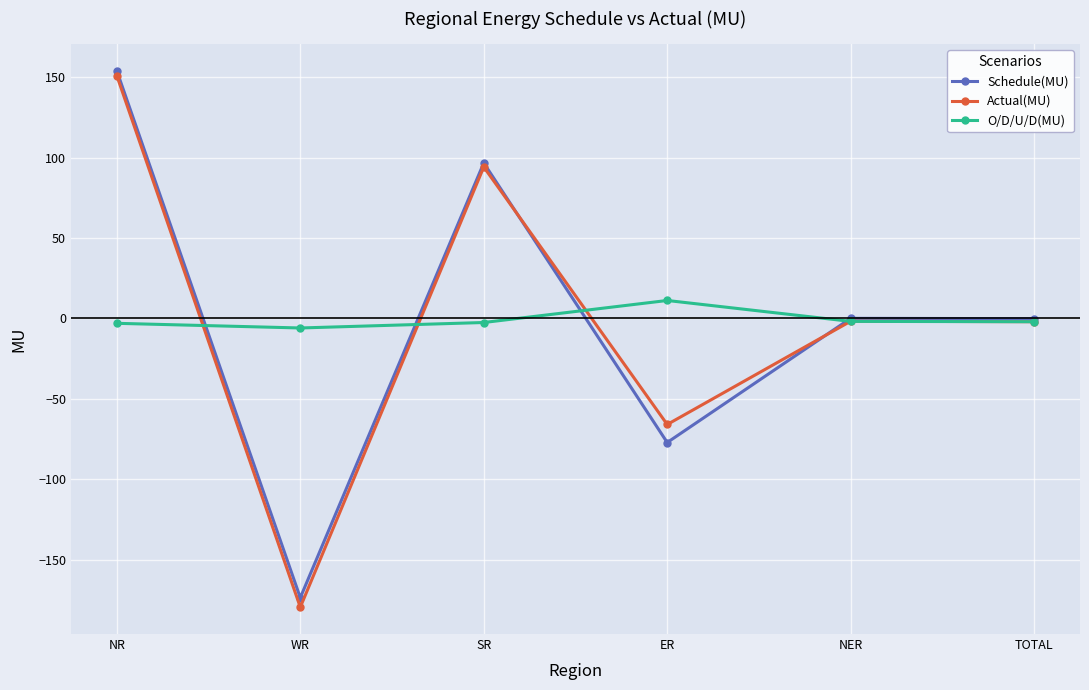

In O/D/U/D(MU), how many points are higher than both neighbors (excluding endpoints)?

1